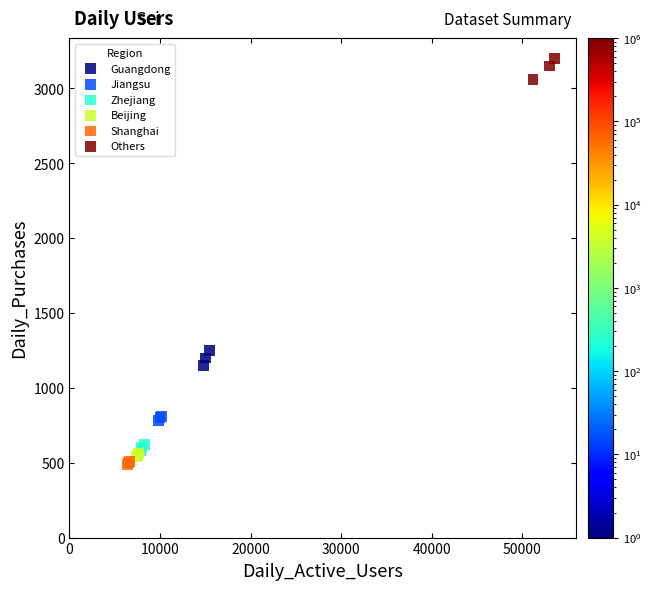

Which series has the widest spread of Y values?

Others